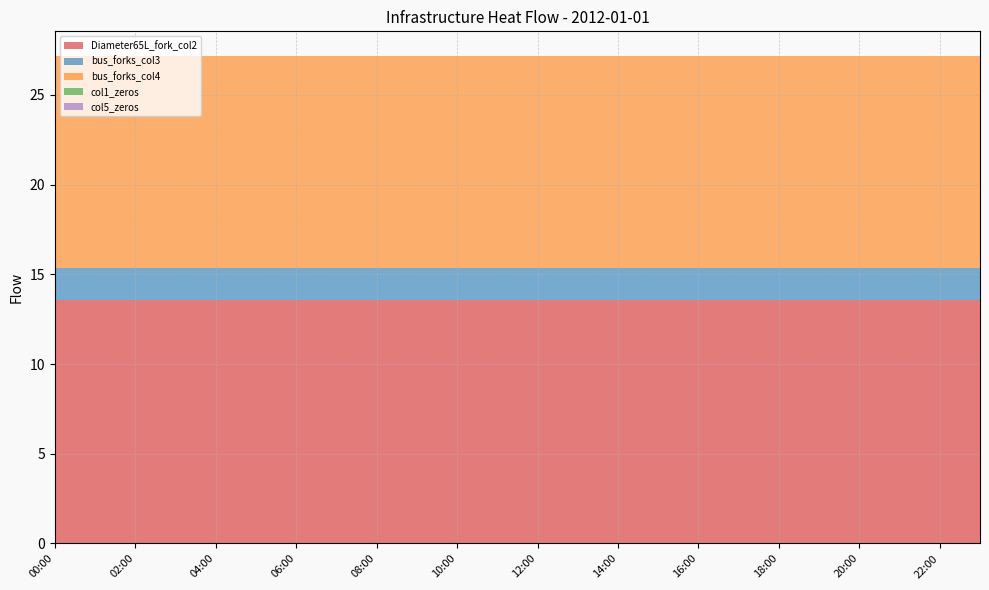

Reading right to left, list all the values displayed in this chart.

Diameter65L_fork_col2: 13.6	13.6	13.6	13.6	13.6	13.6	13.6	13.6	13.6	13.6	13.6	13.6	13.6	13.6	13.6	13.6	13.6	13.6	13.6	13.6	13.6	13.6	13.6	13.6
bus_forks_col3: 1.8	1.8	1.8	1.8	1.8	1.8	1.8	1.8	1.8	1.8	1.8	1.8	1.8	1.8	1.8	1.8	1.8	1.8	1.8	1.8	1.8	1.8	1.8	1.8
bus_forks_col4: 11.8	11.8	11.8	11.8	11.8	11.8	11.8	11.8	11.8	11.8	11.8	11.8	11.8	11.8	11.8	11.8	11.8	11.8	11.8	11.8	11.8	11.8	11.8	11.8
col1_zeros: 0.0	0.0	0.0	0.0	0.0	0.0	0.0	0.0	0.0	0.0	0.0	0.0	0.0	0.0	0.0	0.0	0.0	0.0	0.0	0.0	0.0	0.0	0.0	0.0
col5_zeros: 0.0	0.0	0.0	0.0	0.0	0.0	0.0	0.0	0.0	0.0	0.0	0.0	0.0	0.0	0.0	0.0	0.0	0.0	0.0	0.0	0.0	0.0	0.0	0.0